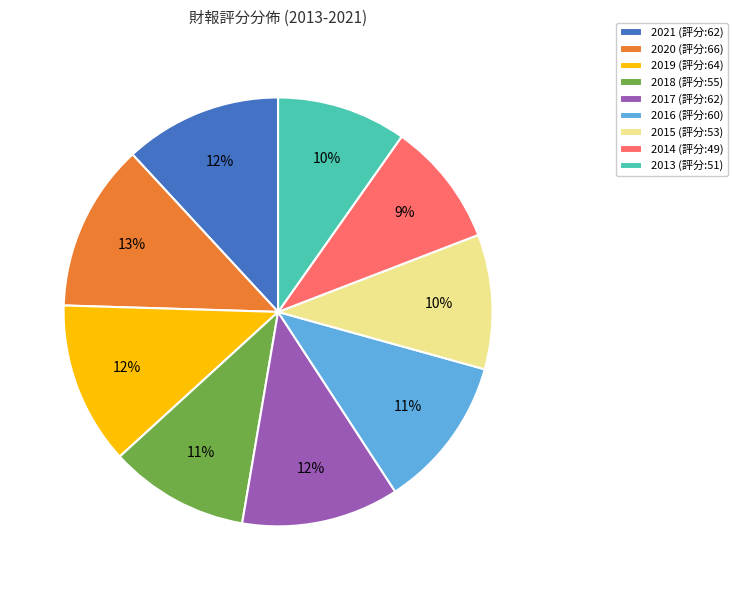

To the nearest percent, what portion does 2021 represent?

12%